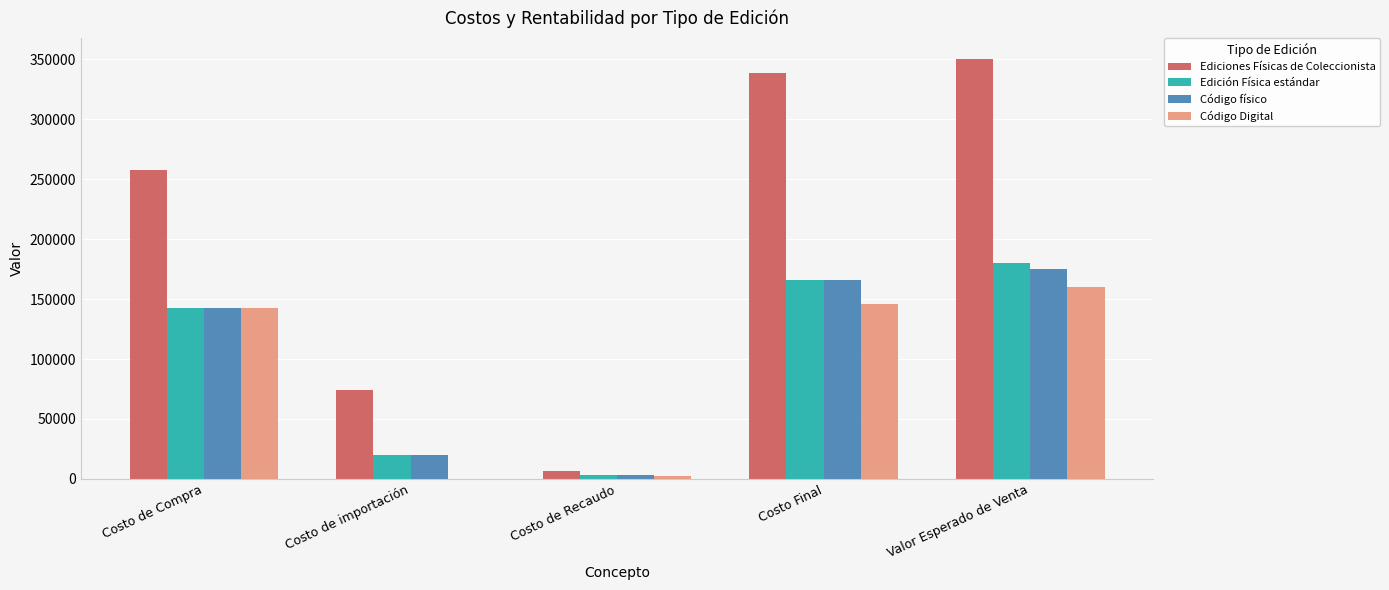

How many categories are shown in the chart?

5